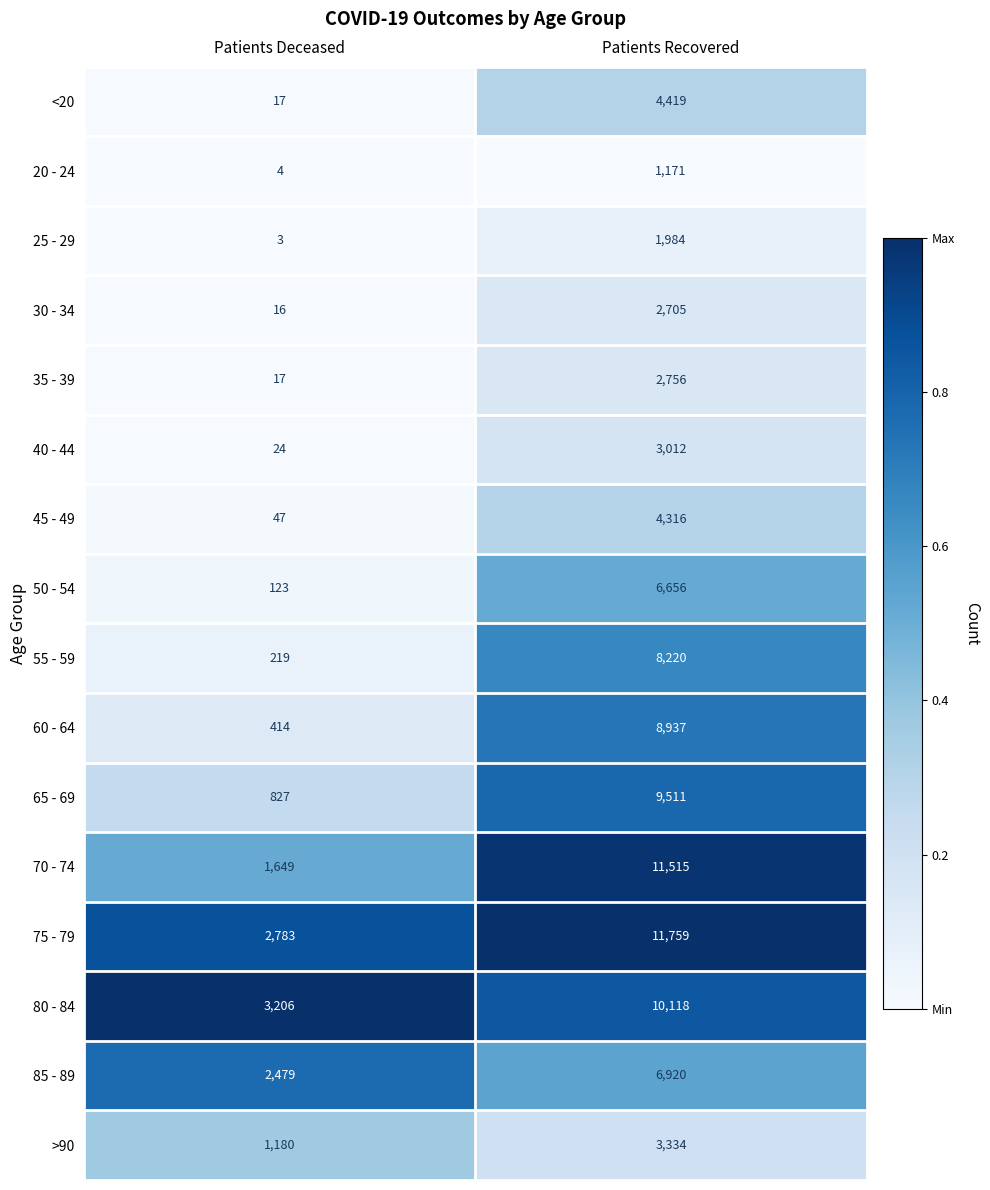

List the labels in order of >90 value, smallest first.

Patients Deceased, Patients Recovered